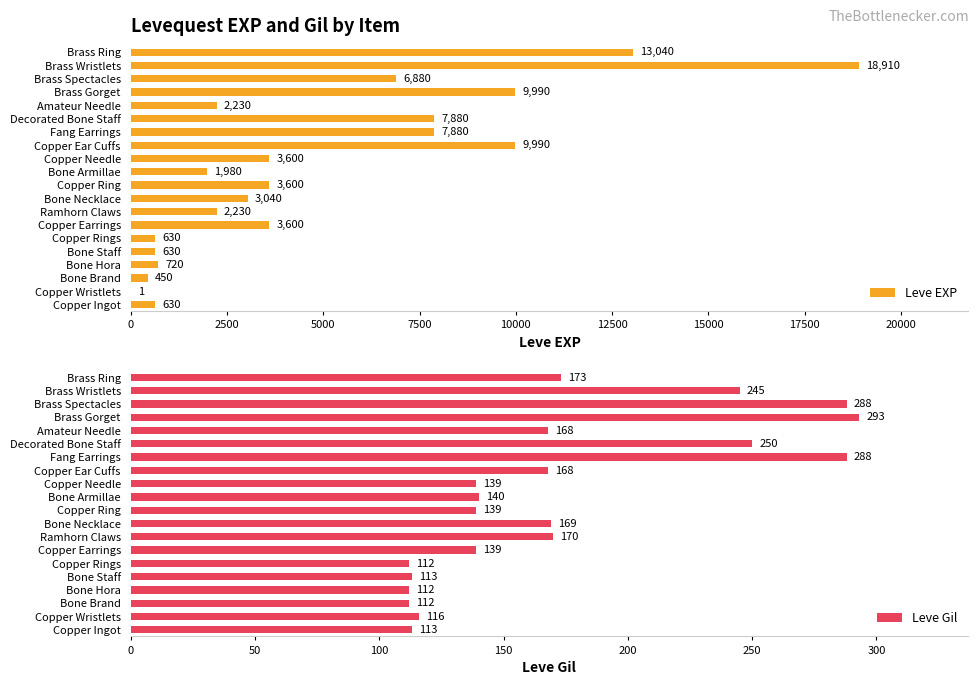

The Leve EXP series shows 7880 at Decorated Bone Staff. True or false?

True